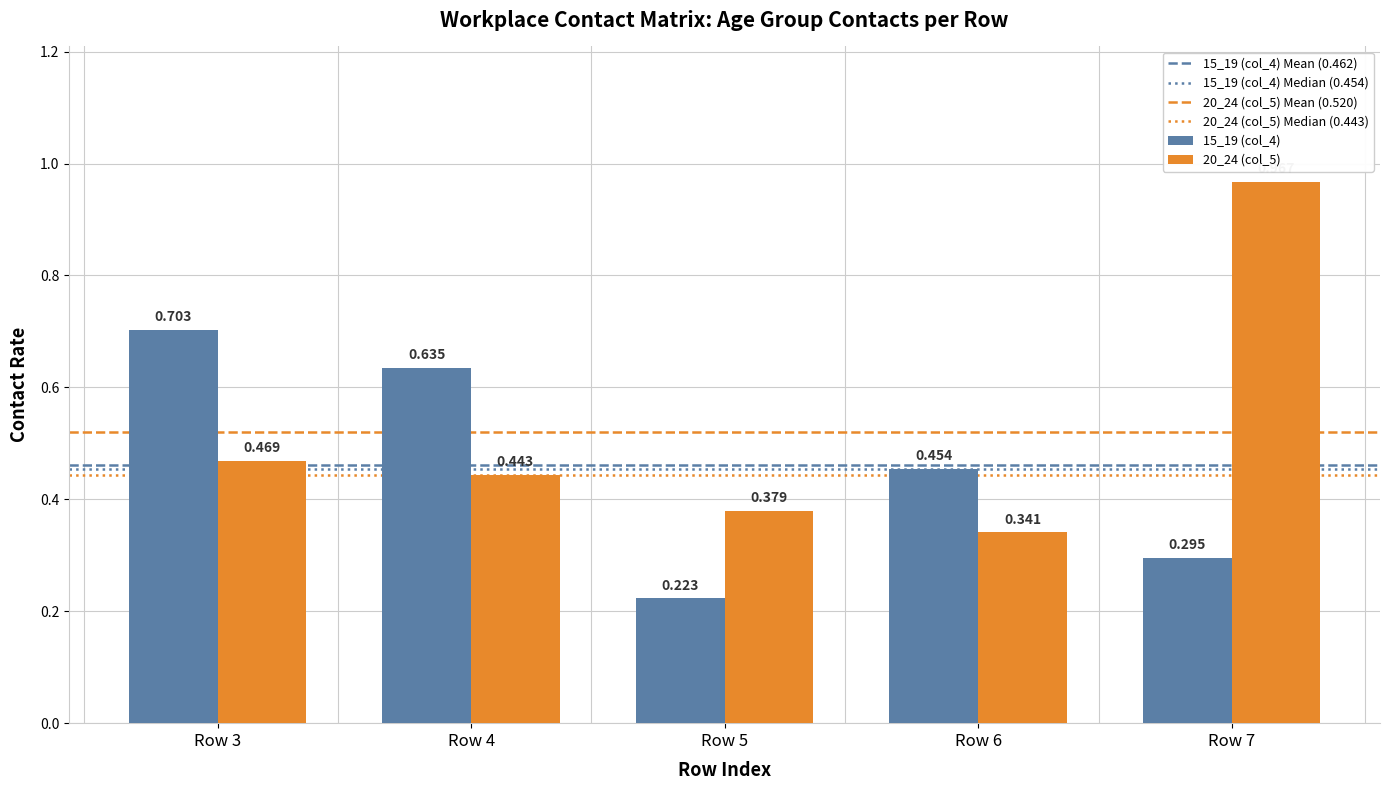

What is the spread (max minus min) of values at Row 6?

0.1